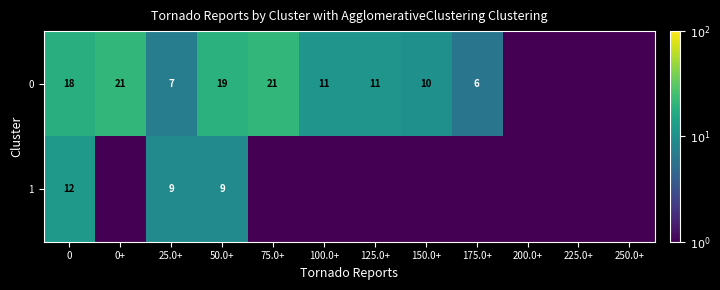

What is the difference between the highest and lowest values at 25.0+?

2.0